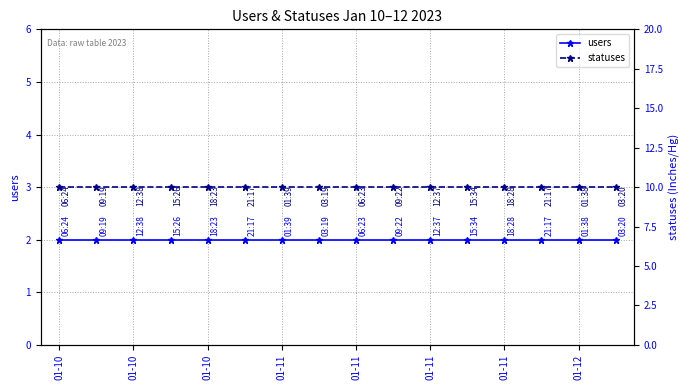

True or false: users has more than 2 points higher than both neighbors.

False